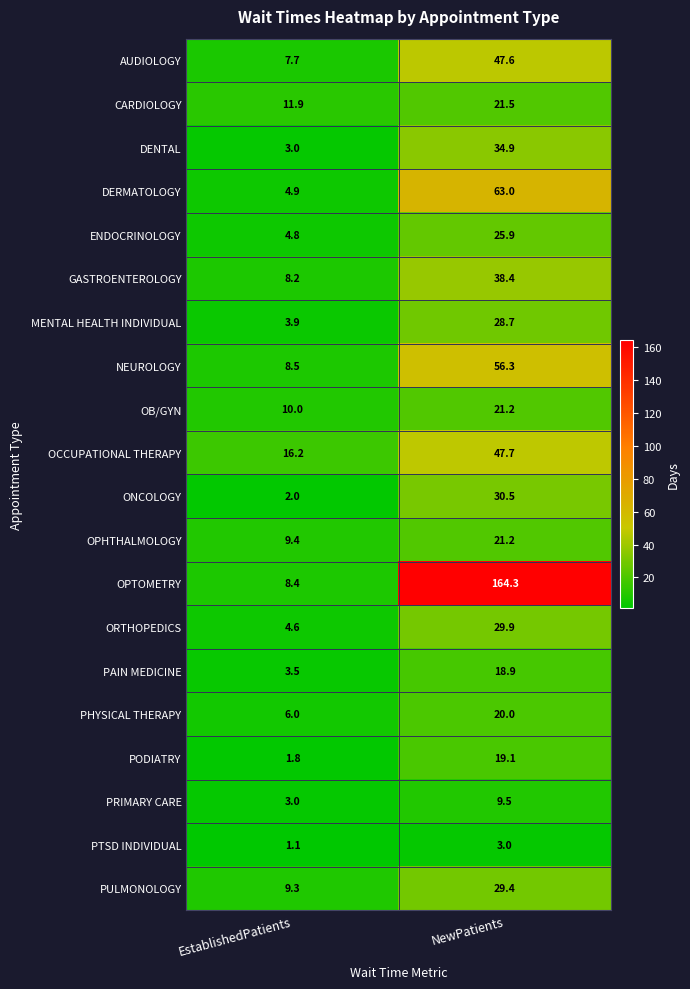

How many distinct data groups are displayed?

20